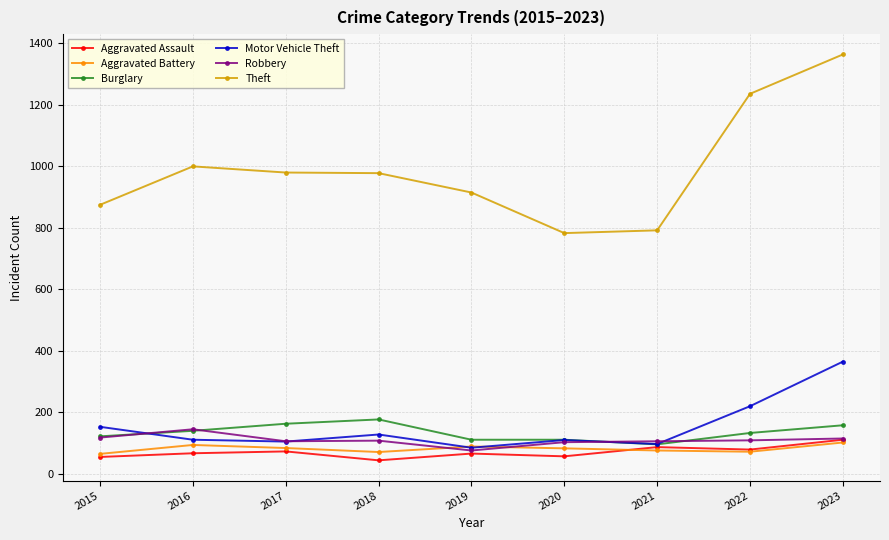

Is the value of Burglary at 2020 greater than the value of Aggravated Battery at 2021?

Yes